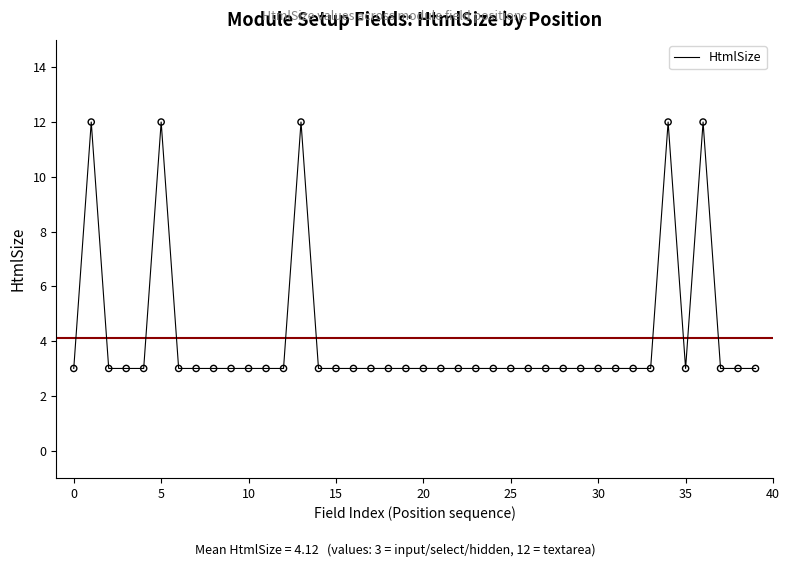

What is the difference between the maximum and minimum values?

9